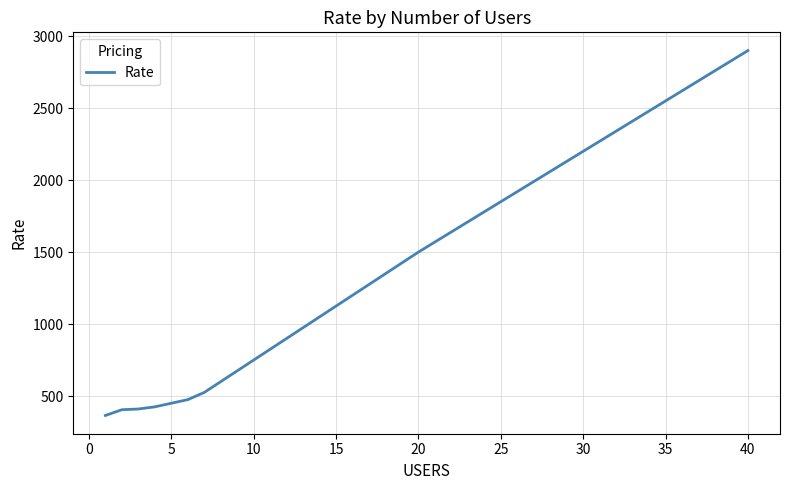

What is the minimum value shown in the chart?

365